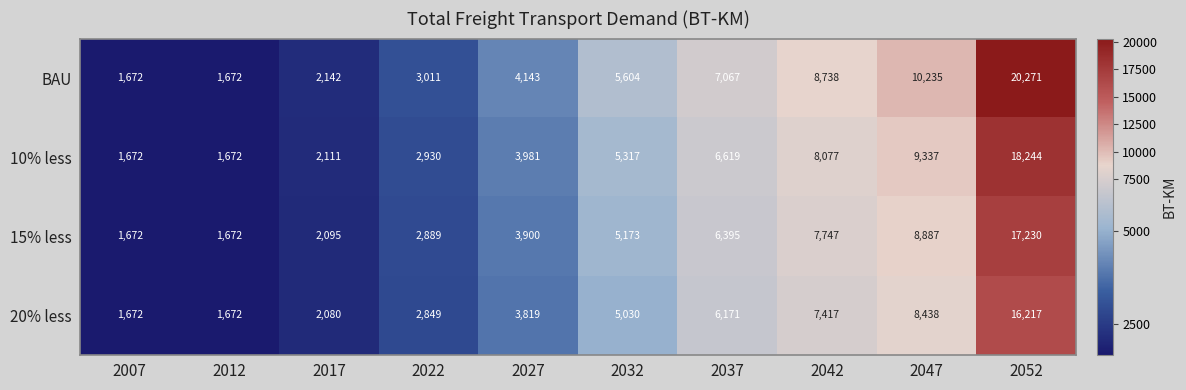

The 20% less series shows 2849 at 2022. True or false?

True